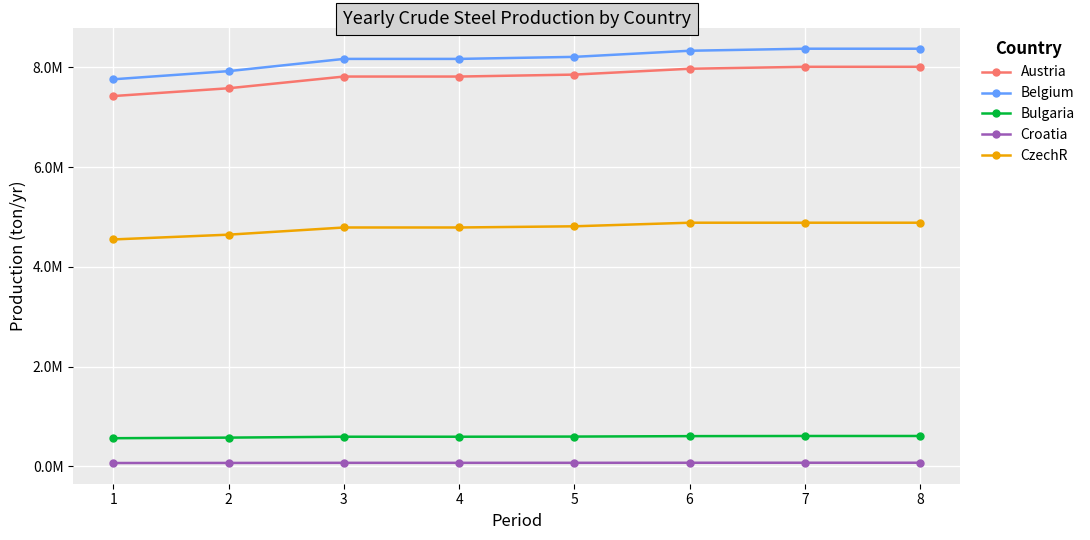

Reading right to left, what are all the values shown in this chart?

Austria: 8=8010105.3	7=8010105.3	6=7971031.6	5=7853810.5	4=7814736.8	3=7814736.8	2=7580294.7	1=7424000.0
Belgium: 8=8372631.6	7=8372631.6	6=8331789.5	5=8209263.2	4=8168421.1	3=8168421.1	2=7923368.4	1=7760000.0
Bulgaria: 8=610684.2	7=610684.2	6=607705.3	5=598768.4	4=595789.5	3=595789.5	2=577915.8	1=566000.0
Croatia: 8=74447.4	7=74447.4	6=74084.2	5=72994.7	4=72631.6	3=72631.6	2=70452.6	1=69000.0
CzechR: 8=4885263.2	7=4885263.2	6=4885263.2	5=4813421.1	4=4789473.7	3=4789473.7	2=4645789.5	1=4550000.0